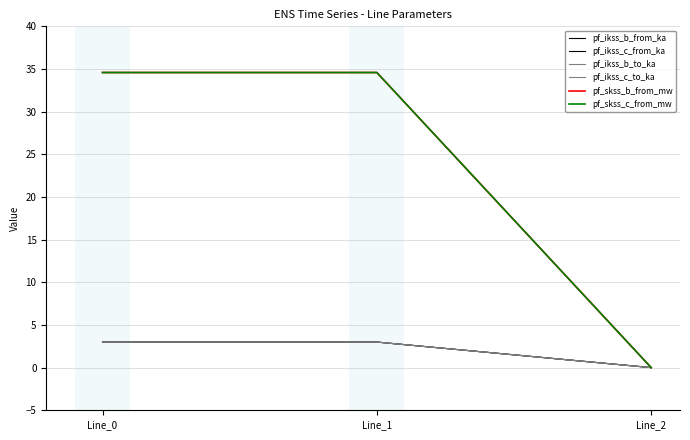

Does the chart have visible grid lines?

Yes